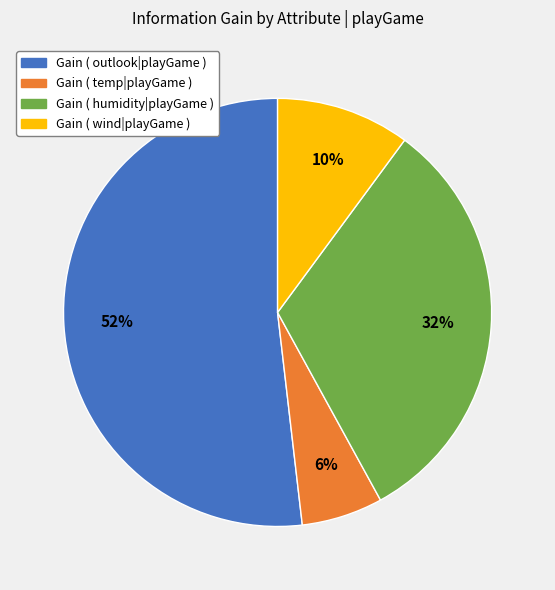

Is Gain ( humidity|playGame ) the majority of the pie?

No